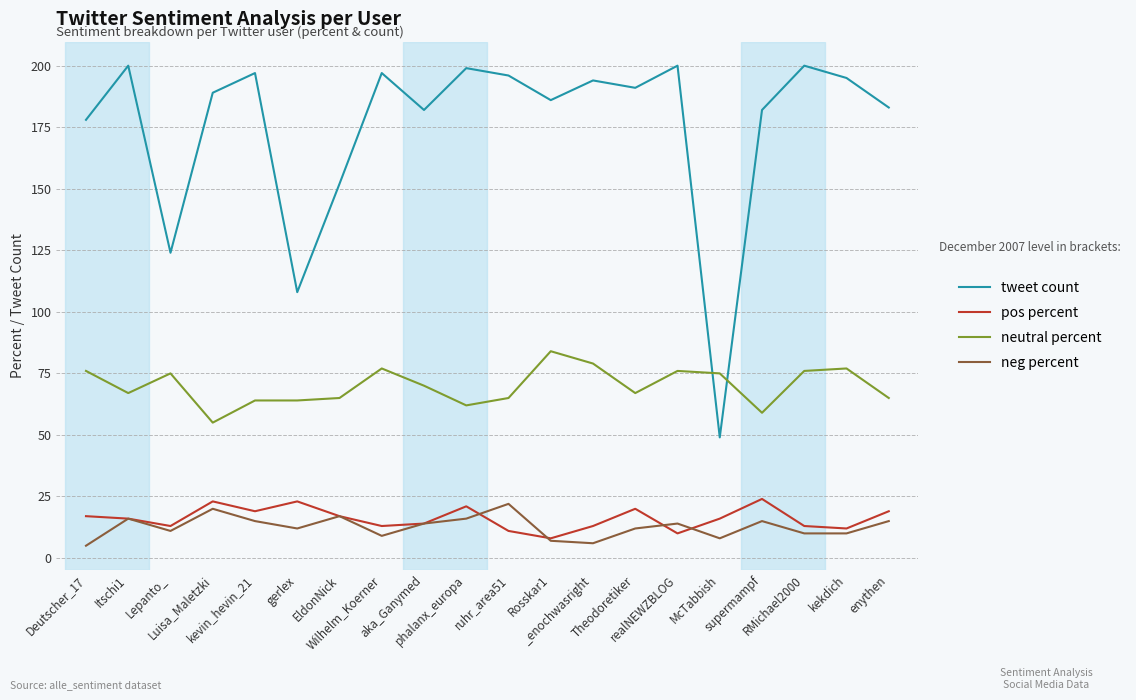

What is the highest value of the tweet count series?

200